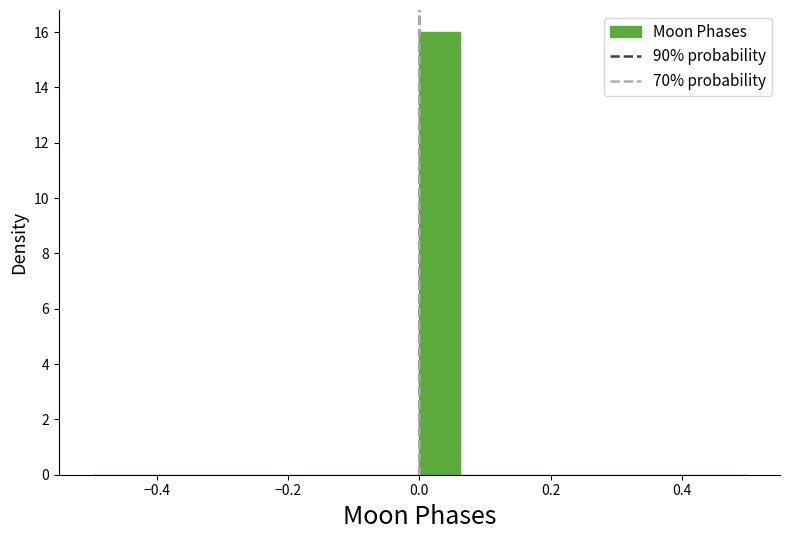

Read against the x-axis, roughly where is the centre of the tallest bar?

0.04